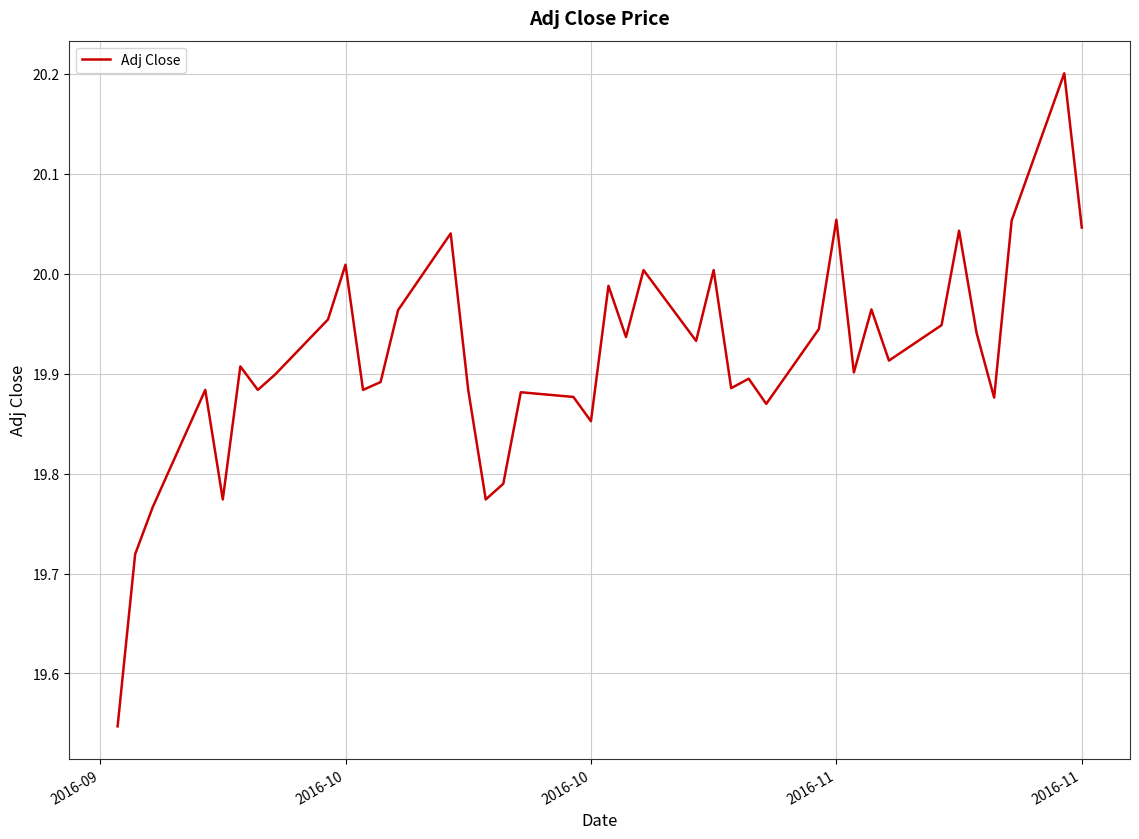

What is the difference between the maximum and minimum values?

0.7